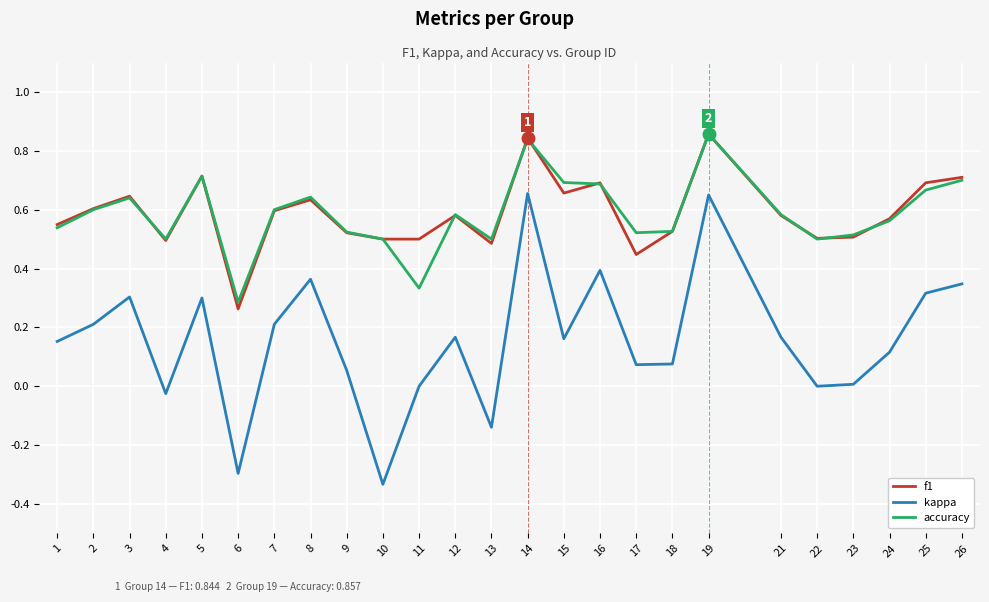

Does the chart display data point markers on the line(s)?

No